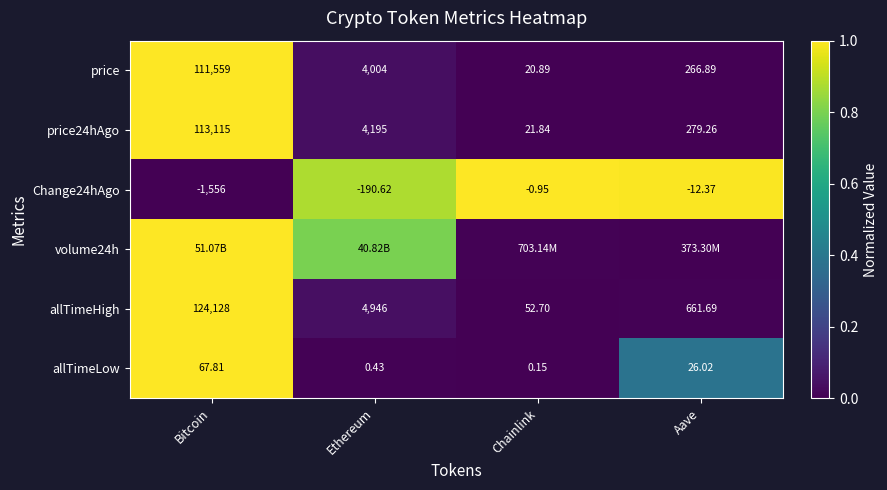

Rank the categories by allTimeLow value from lowest to highest.

Chainlink, Ethereum, Aave, Bitcoin